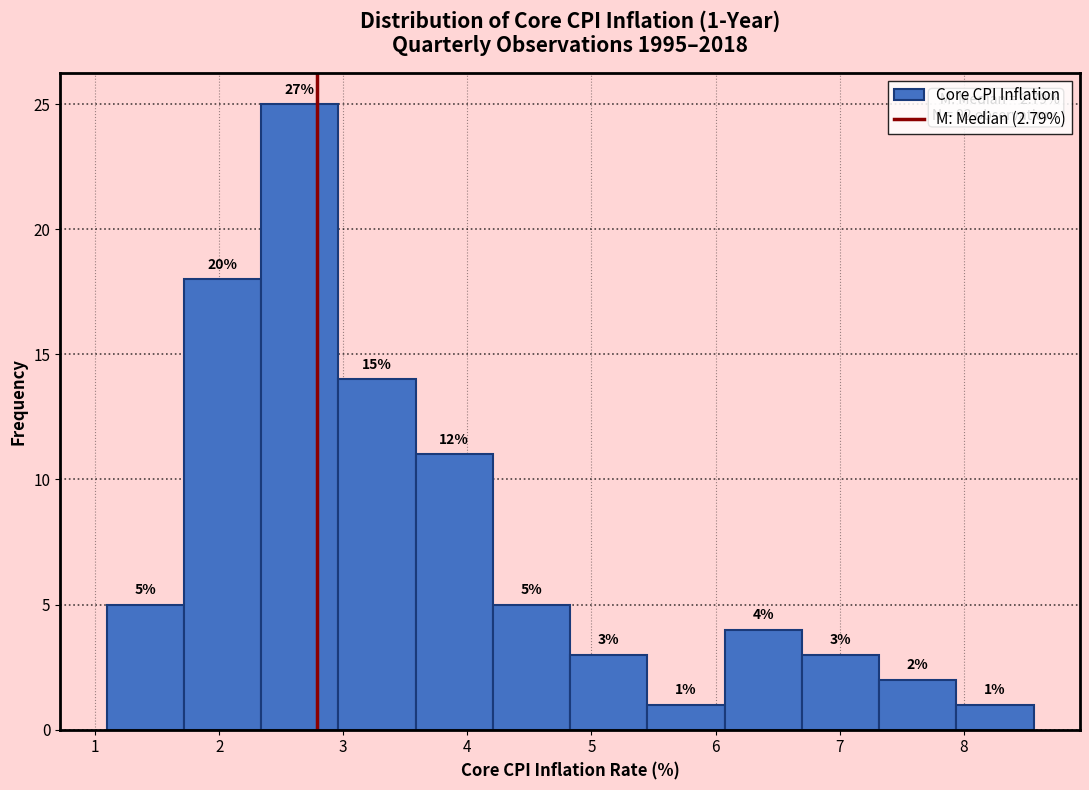

Over which range of the x-axis is the bar tallest?

2.3 to 3.0